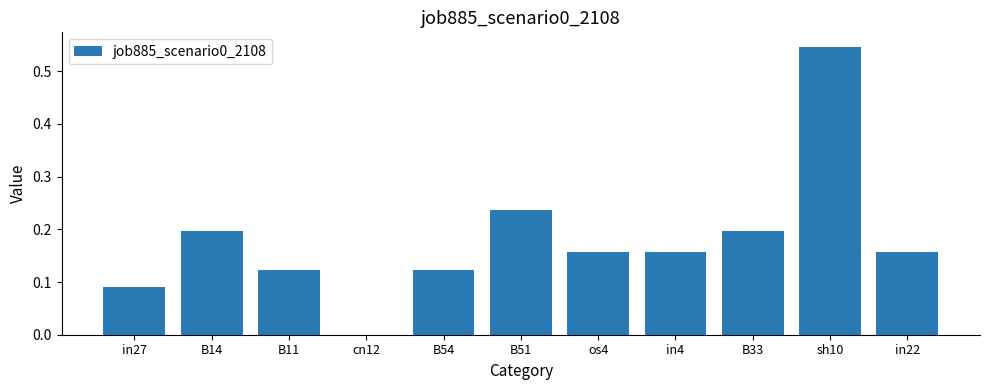

True or false: the data shows -0.2 at cn12.

False